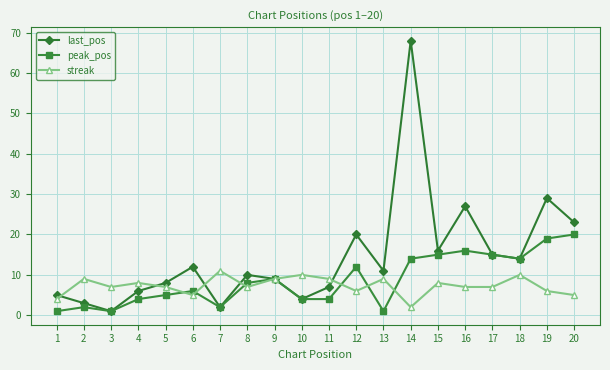

At 13, list the series in order from smallest to largest.

peak_pos, streak, last_pos